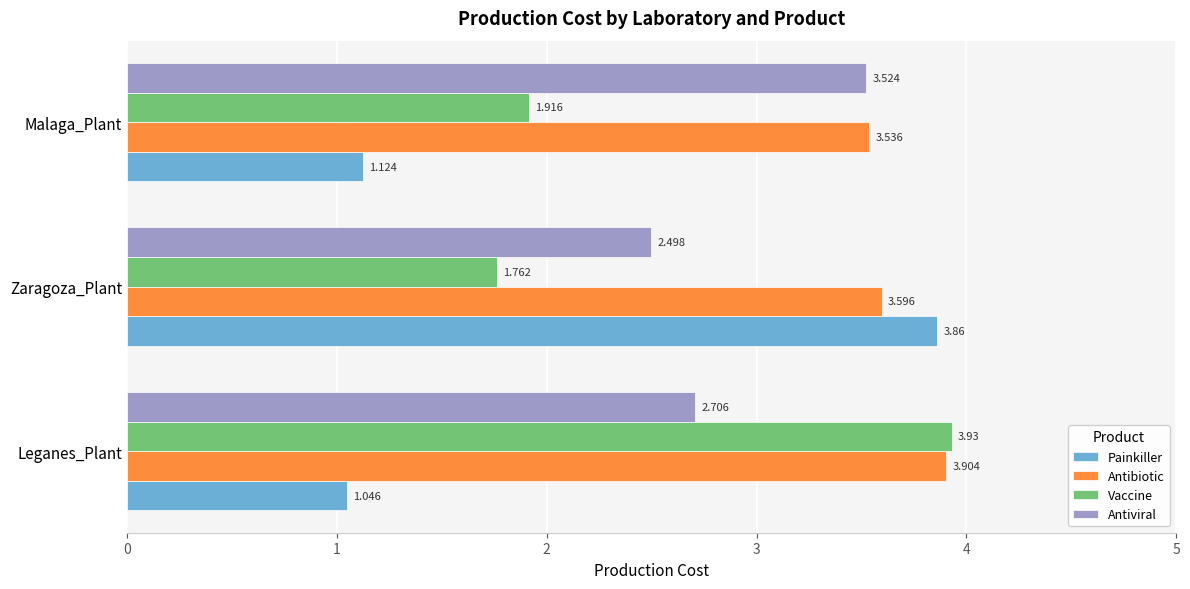

Is the value of Vaccine at Zaragoza_Plant greater than the value of Antiviral at Zaragoza_Plant?

No